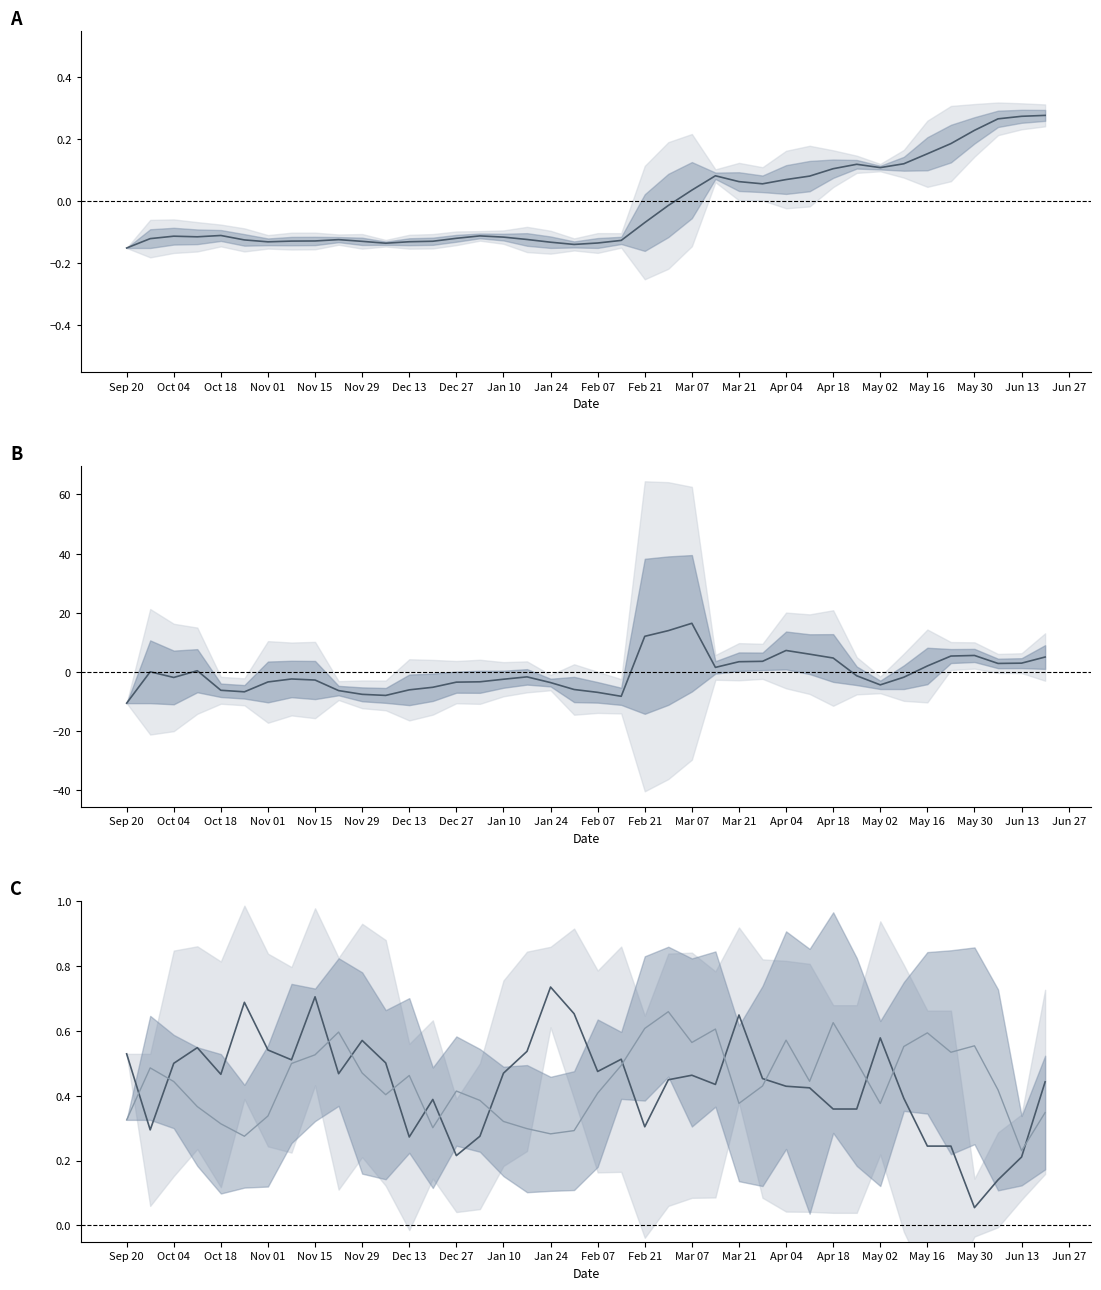

Does the chart display data point markers on the line(s)?

No